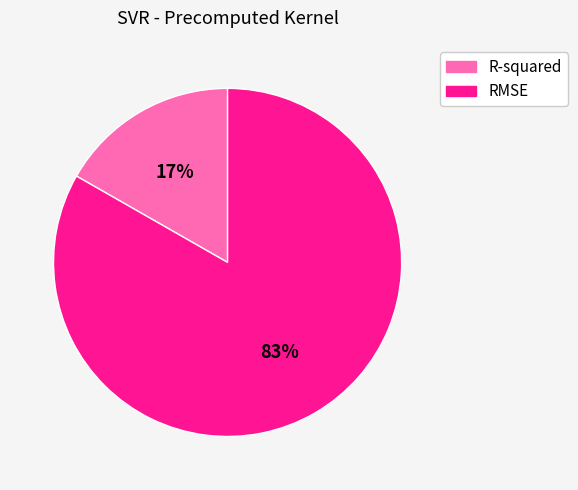

Which category has the smallest portion of the pie?

R-squared